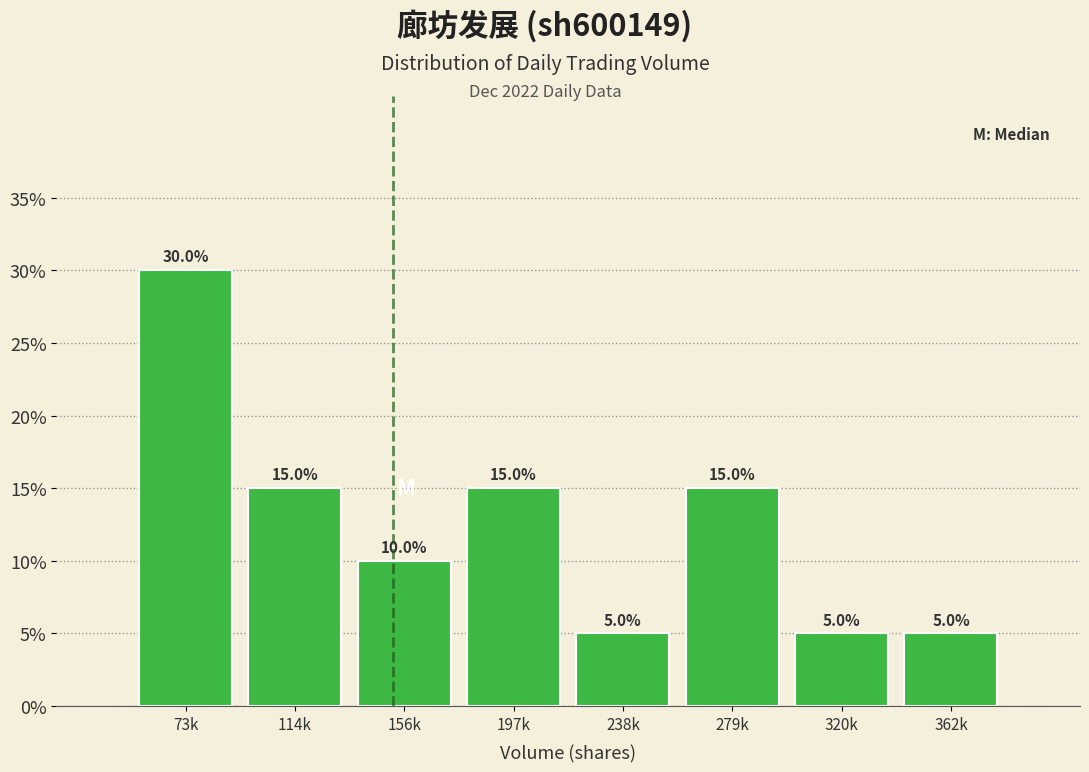

Reading left to right, what are all the values shown in this chart?

30	15	10	15	5	15	5	5